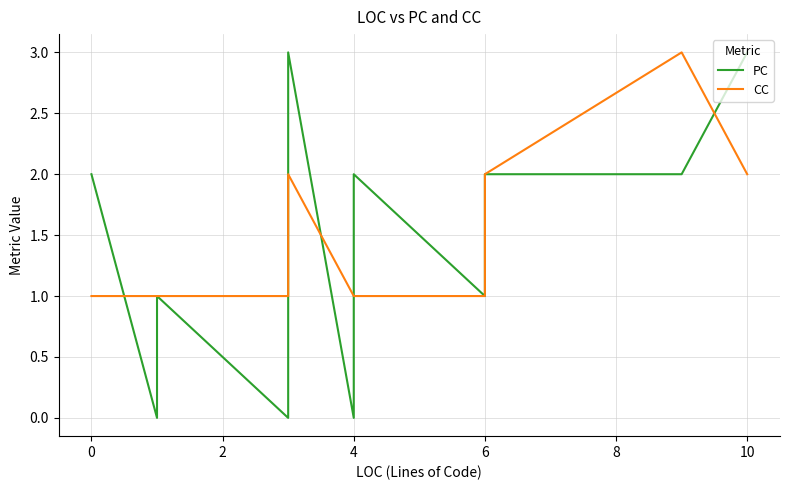

Rank the series by their maximum value, from lowest to highest.

PC, CC